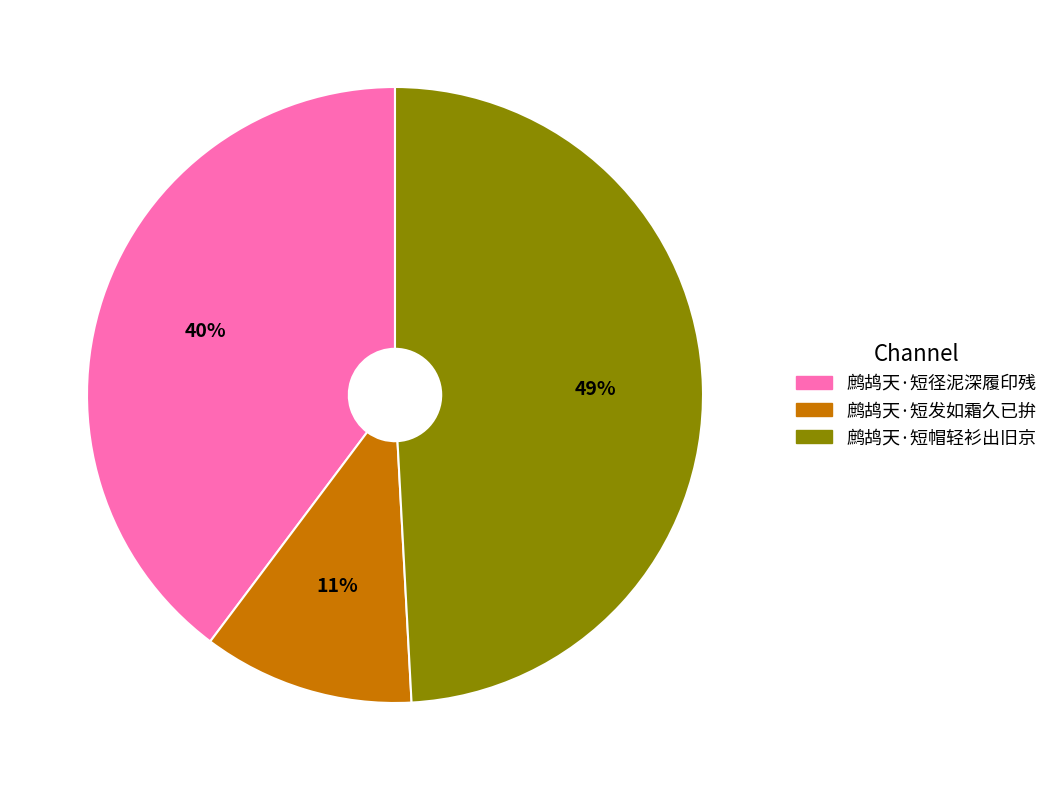

Is there any slice that represents more than half of the pie?

No